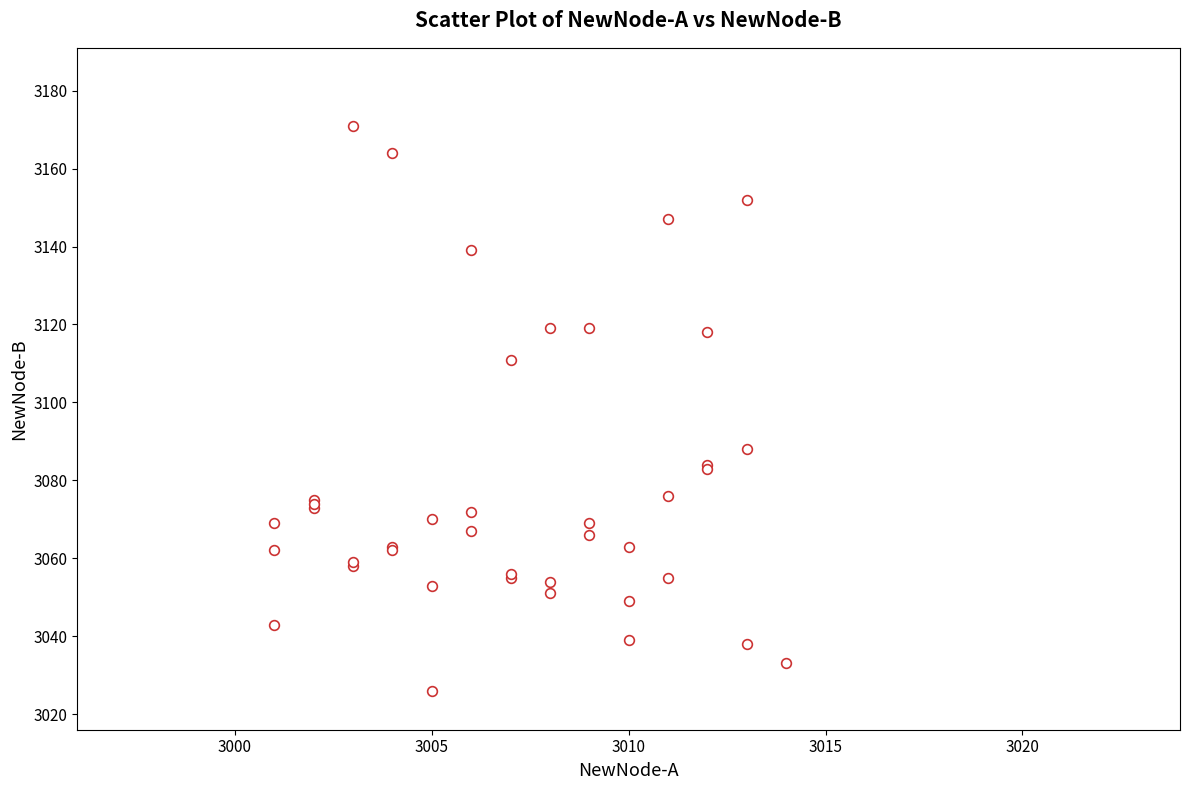

What Y value in the scatter plot is closest to 3098?

3088